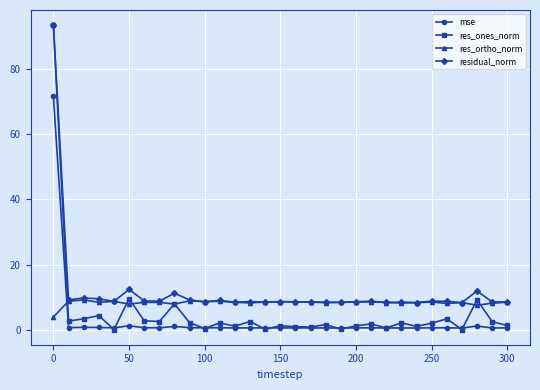

How many categories are shown in the chart?

31